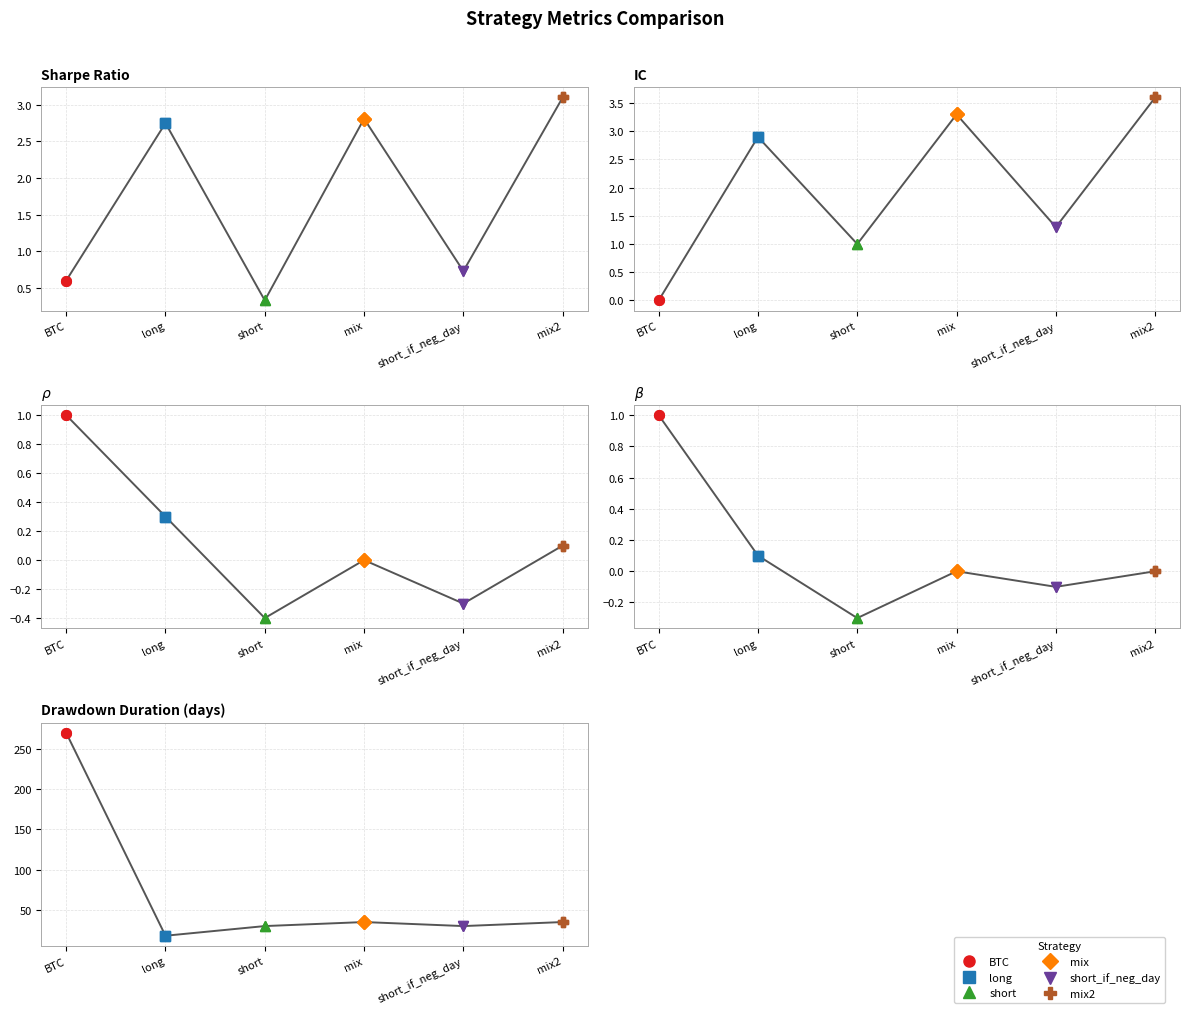

True or false: Drawdown Duration (days) has a value of 126.3 at BTC.

False